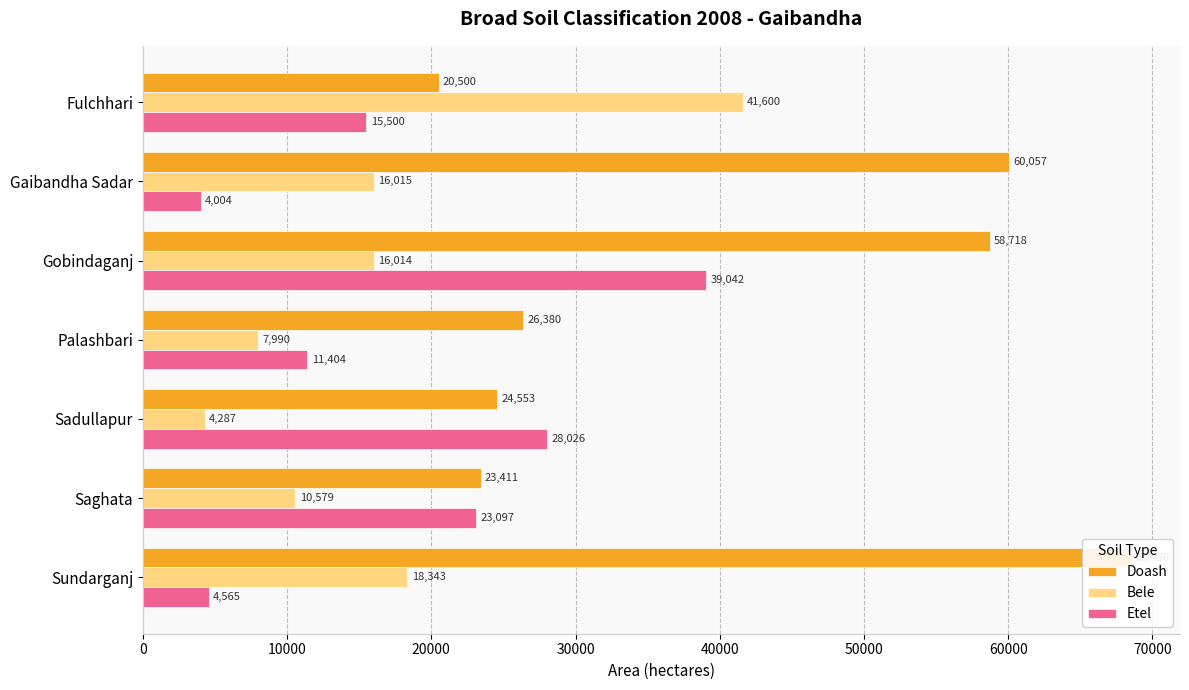

The value of Doash at Sadullapur is 8024. True or false?

False